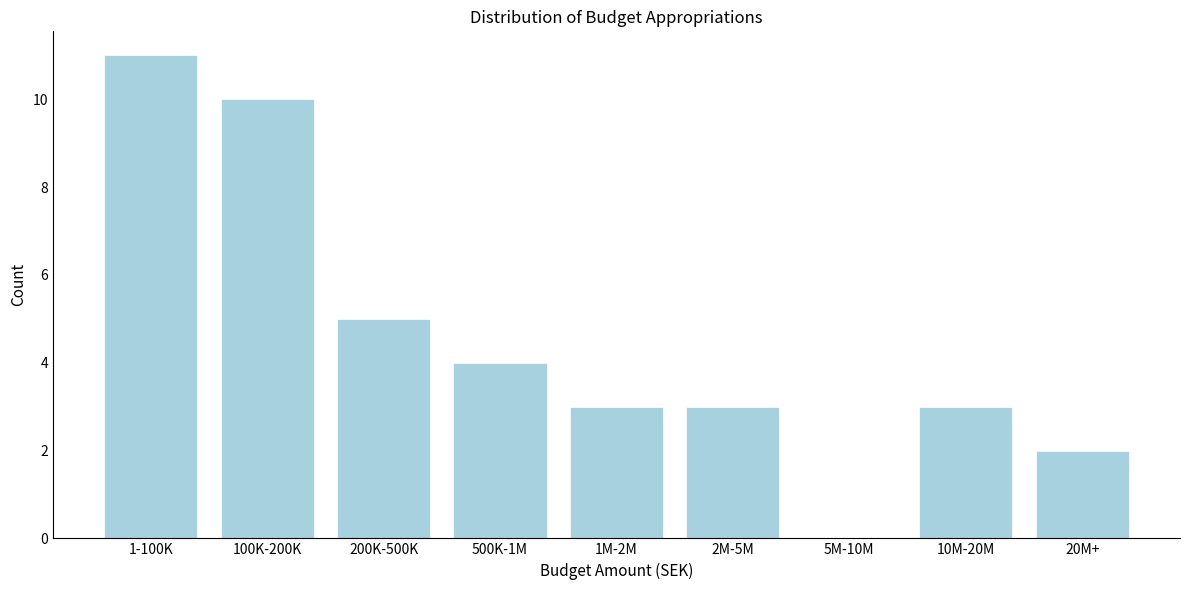

Reading left to right, list all the values displayed in this chart.

1-100K=11	100K-200K=10	200K-500K=5	500K-1M=4	1M-2M=3	2M-5M=3	5M-10M=0	10M-20M=3	20M+=2